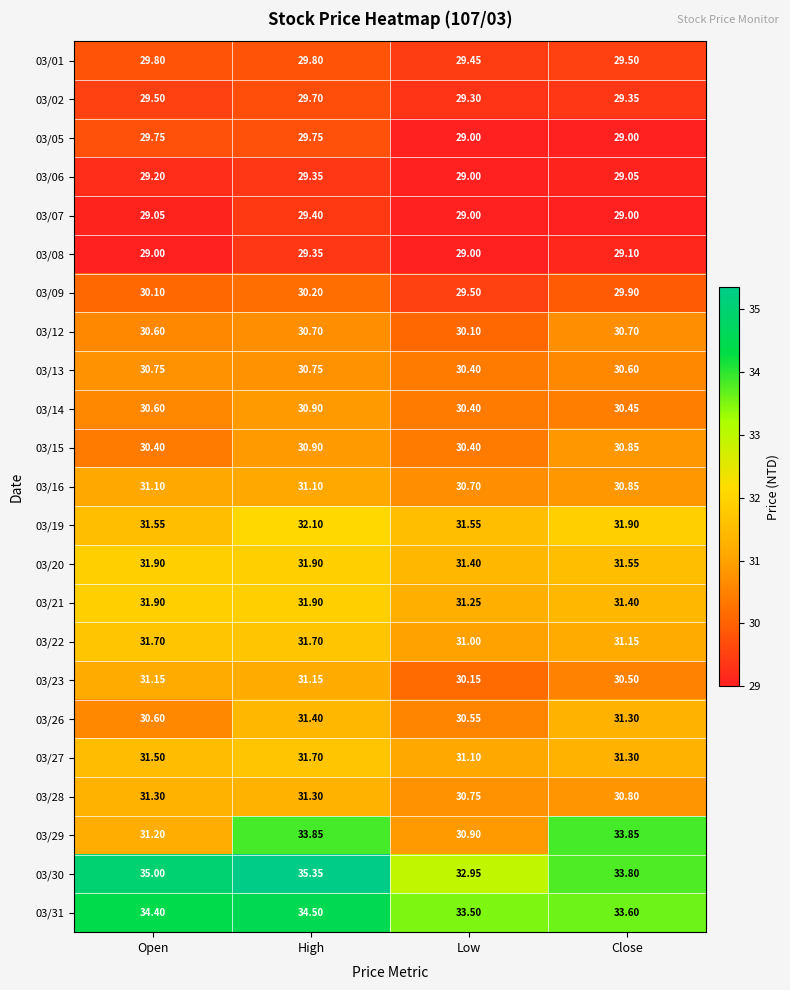

At which category is the sum across all series the highest?

High